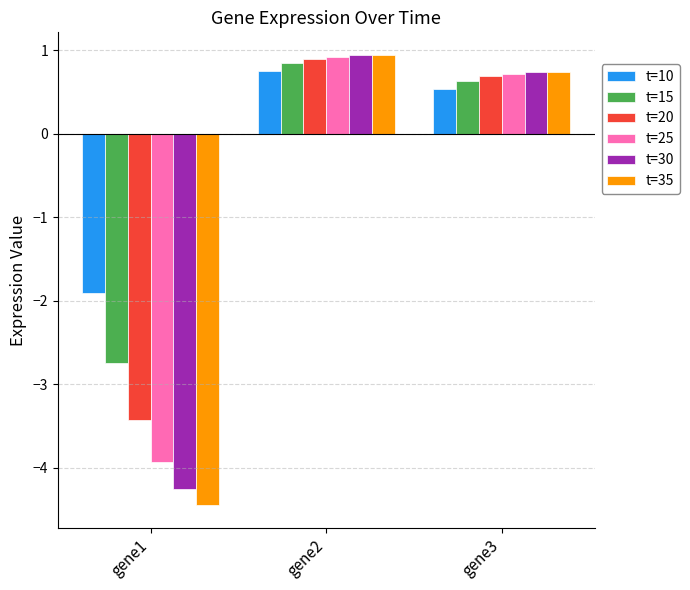

Between gene1 and gene2, which series saw the biggest shift?

t=35